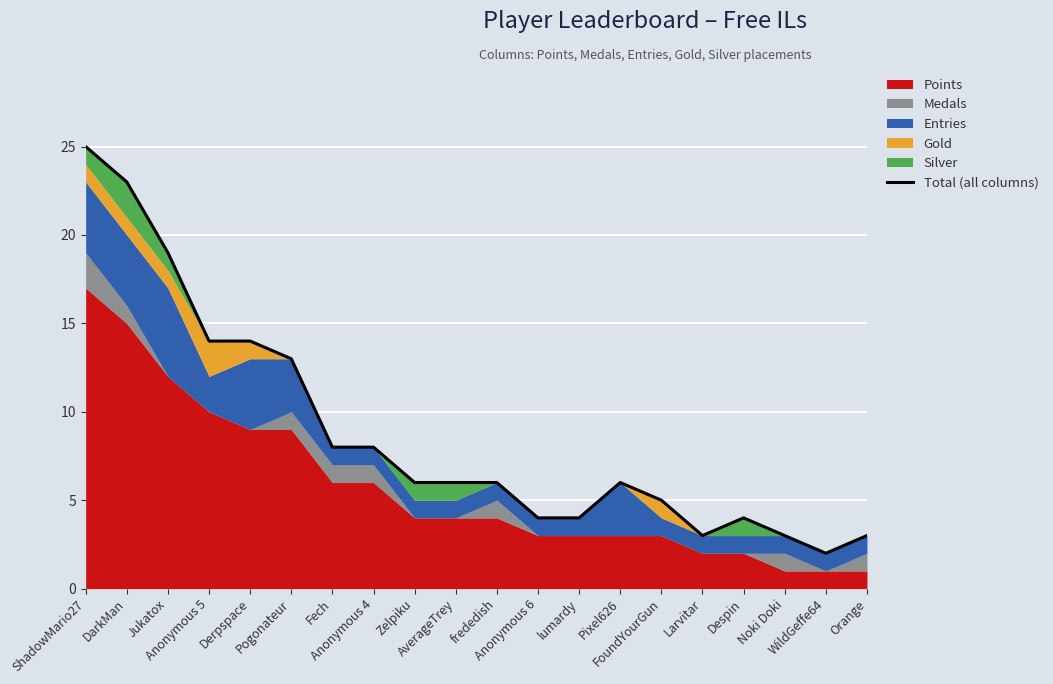

What is the label of the 2nd point from the right?

WildGeffe64